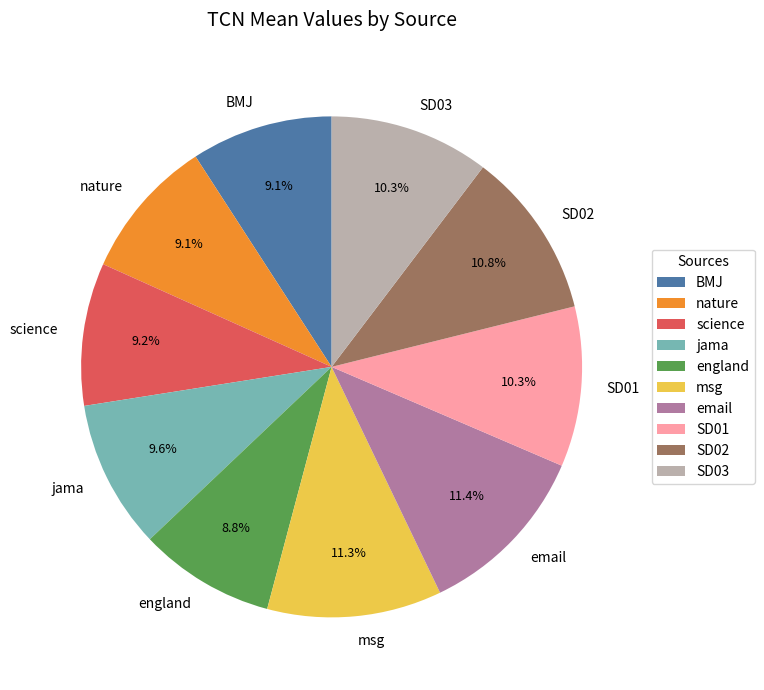

Combined, what portion of the pie is SD03 and england?

19.1%